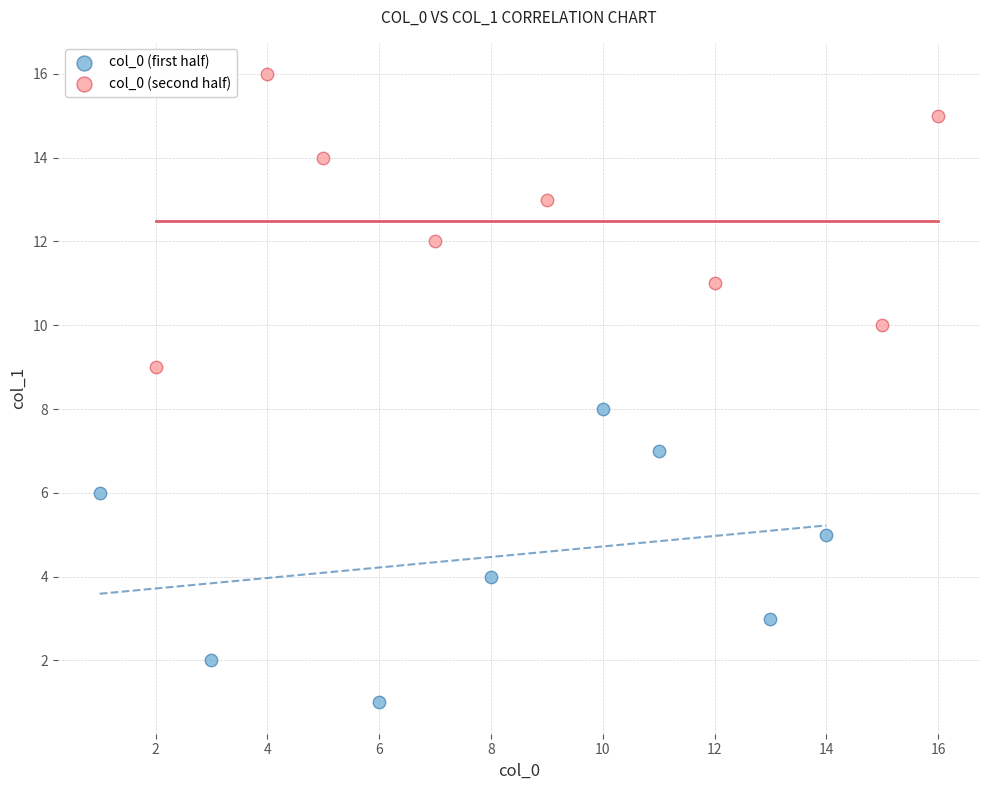

Which series contains the highest Y value?

col_0 (second half)